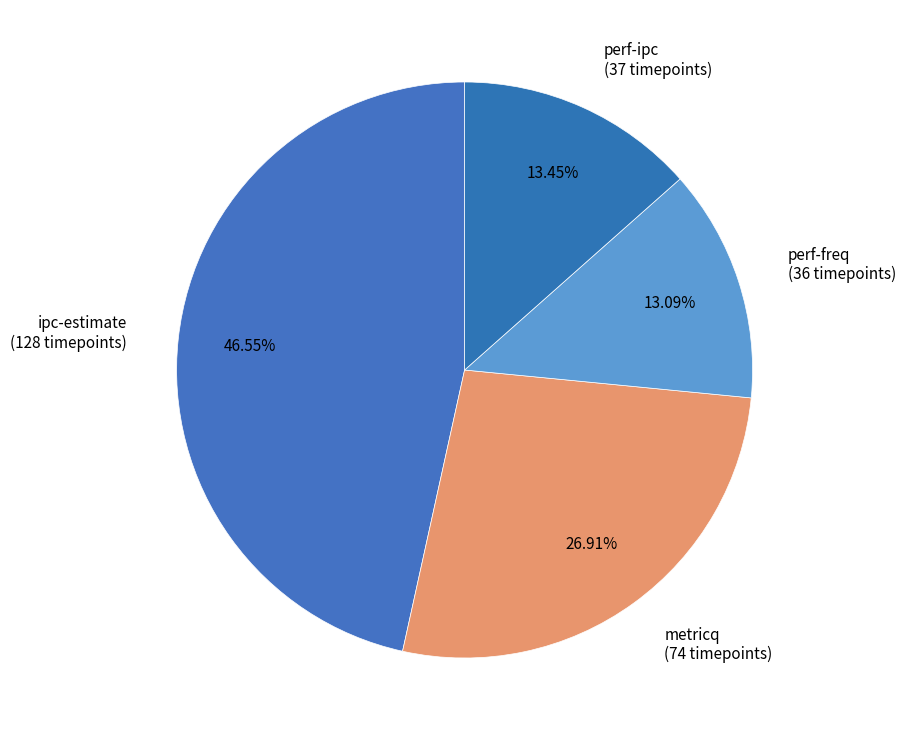

What is the ratio of the value at perf-freq (36 timepoints) to the value at perf-ipc (37 timepoints)?

1.0